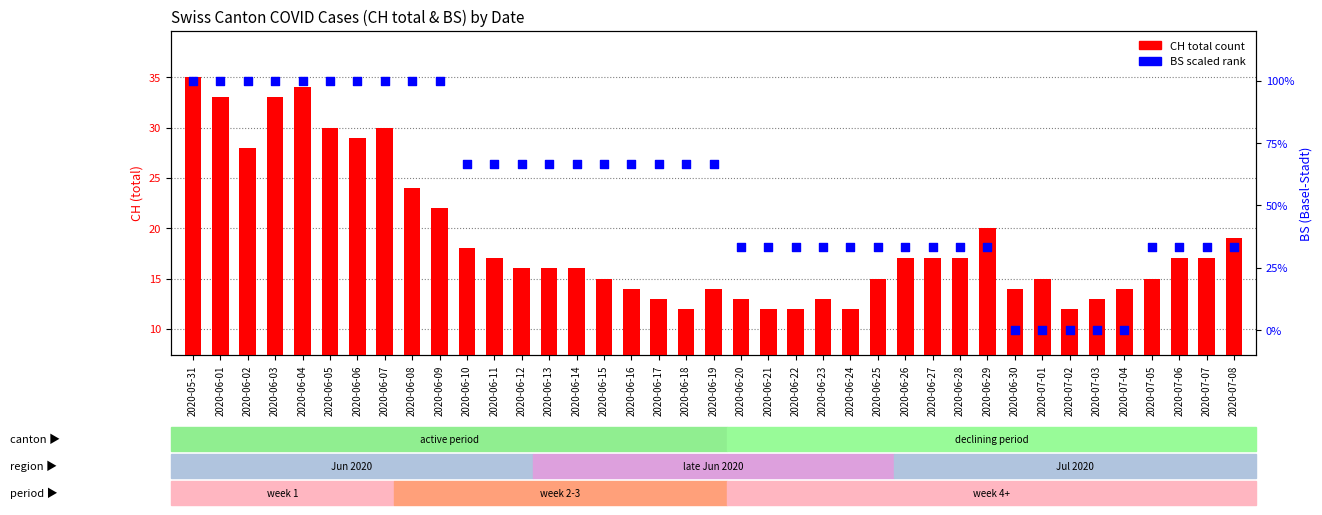

Which series has the largest total across all categories?

BS (scaled %)